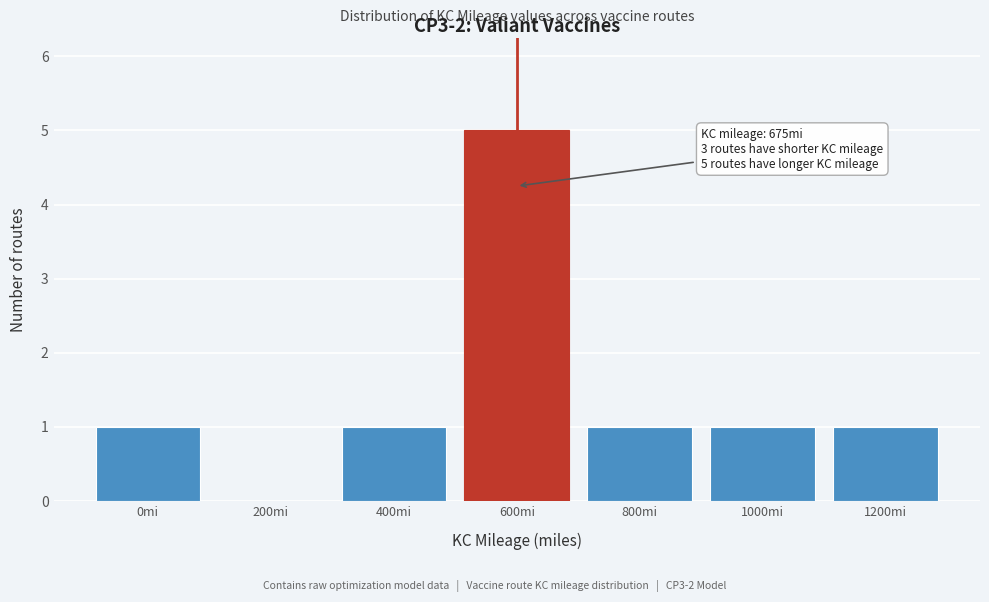

Reading right to left, list all the values displayed in this chart.

1200mi=1	1000mi=1	800mi=1	600mi=5	400mi=1	200mi=0	0mi=1